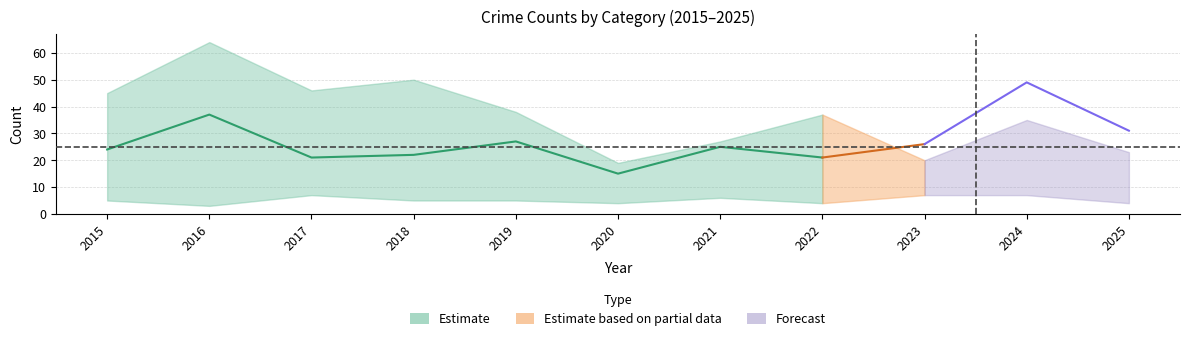

At which category does the chart reach its peak across all series?

2016